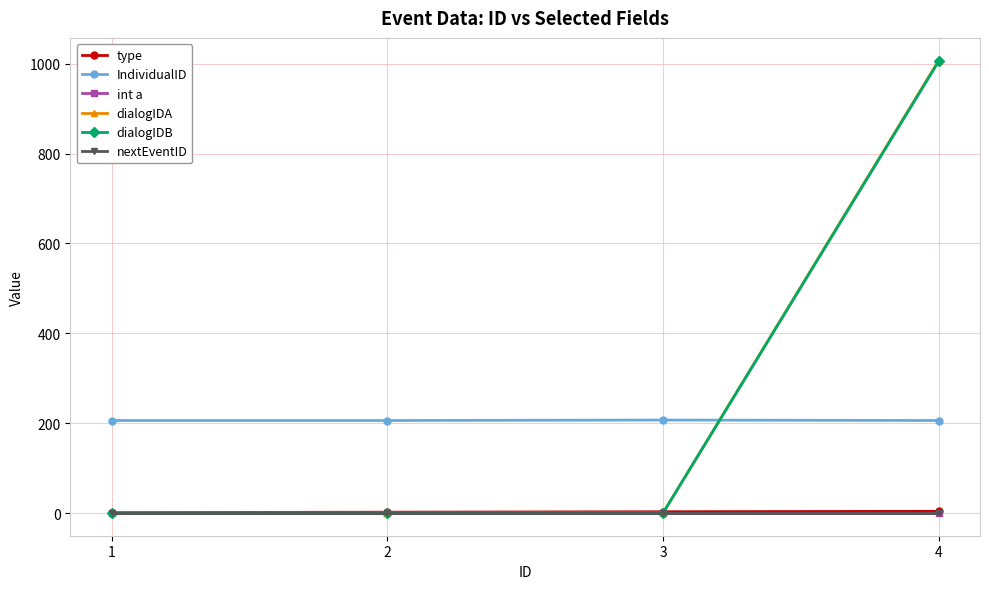

At how many categories does at least one series exceed 615?

1